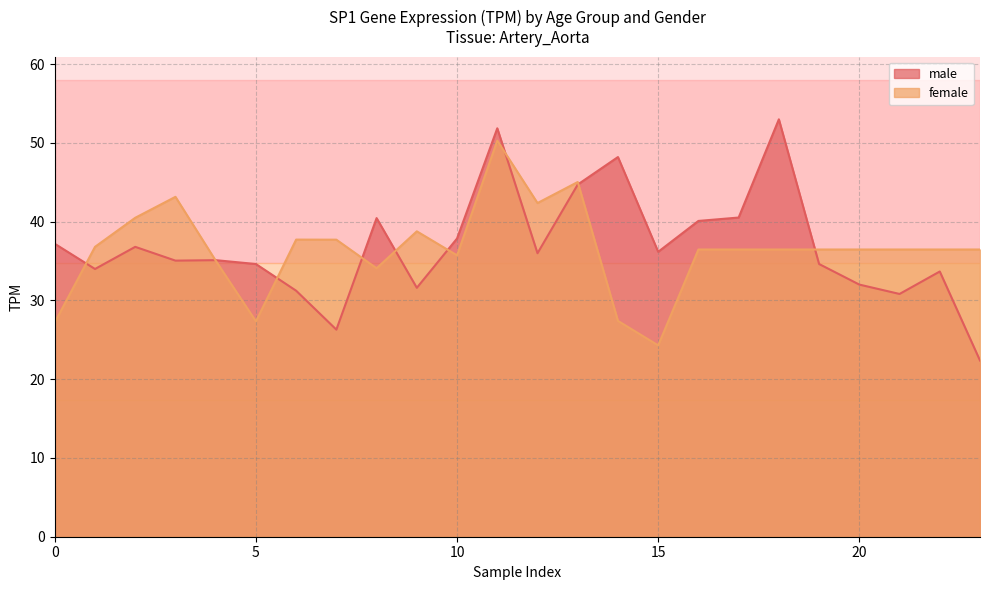

The male series shows 18.9 at 5. True or false?

False